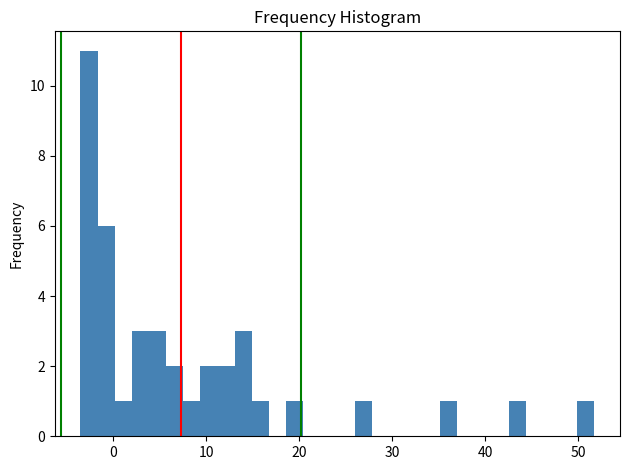

Read against the x-axis, roughly where is the centre of the tallest bar?

-3